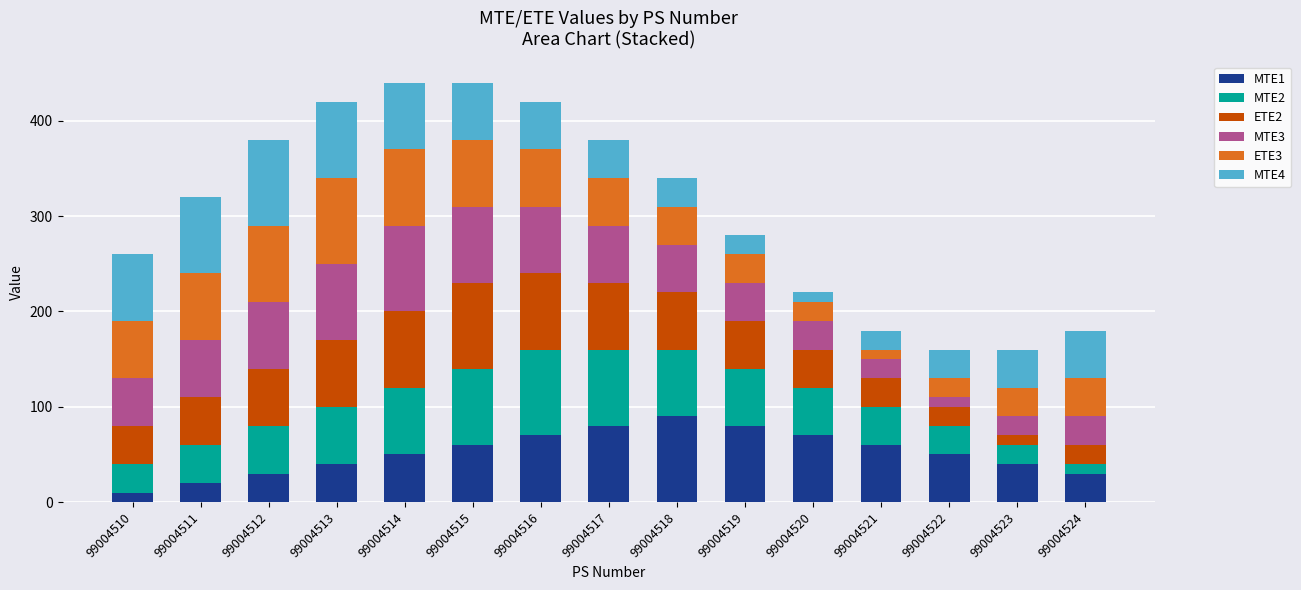

What is the total value across all series at 99004510?

260